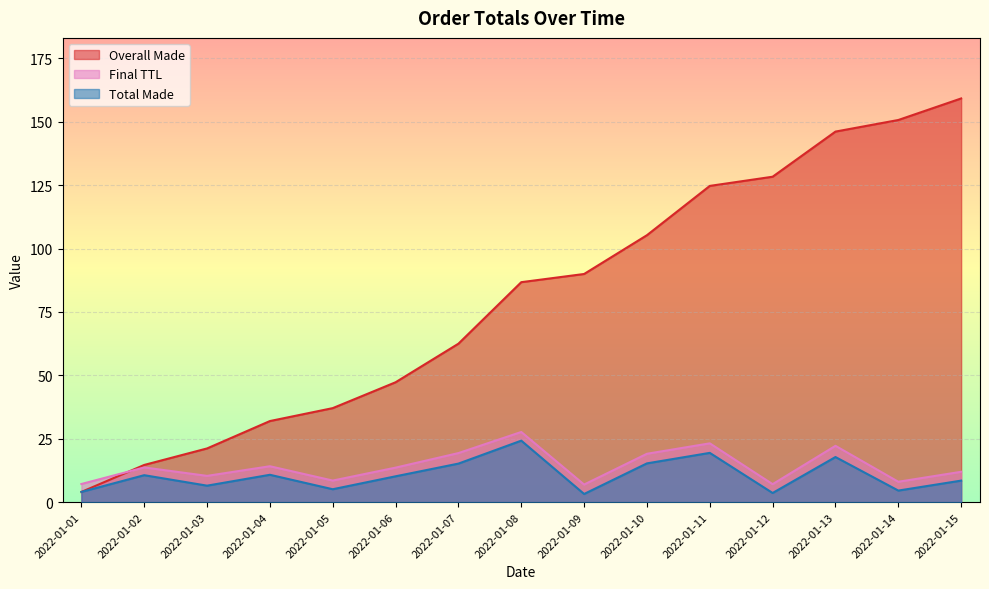

Which category has the highest value in the Final TTL series?

2022-01-08